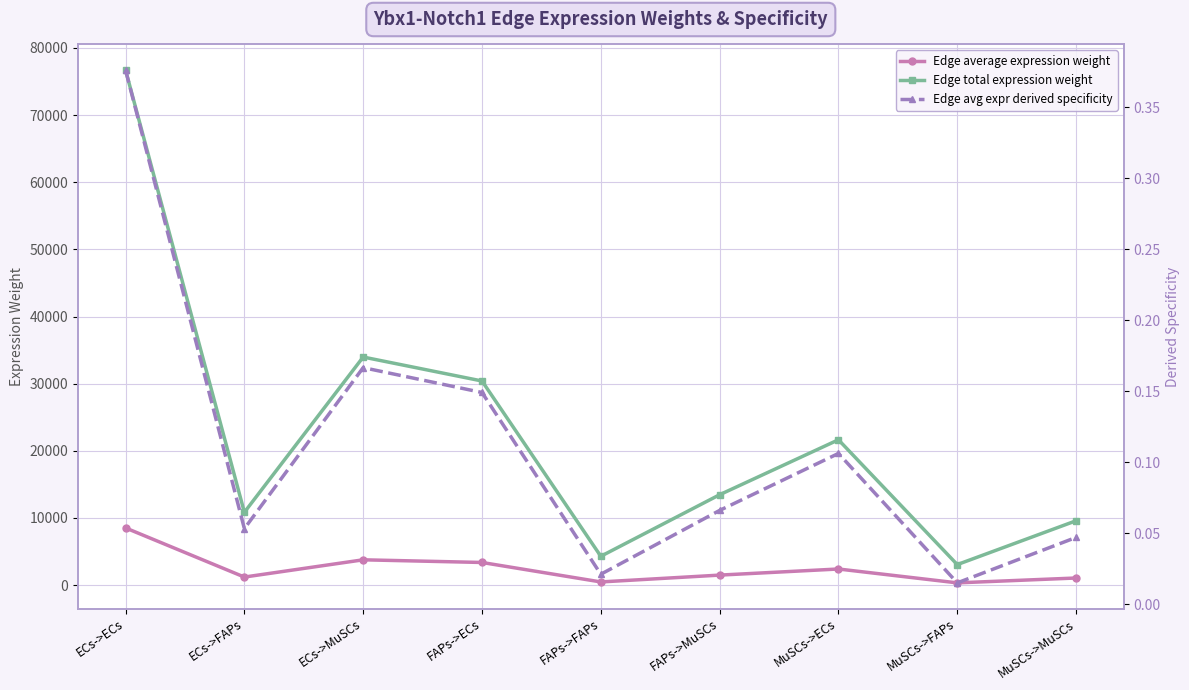

What is the total value across all series at ECs->ECs?

85213.7